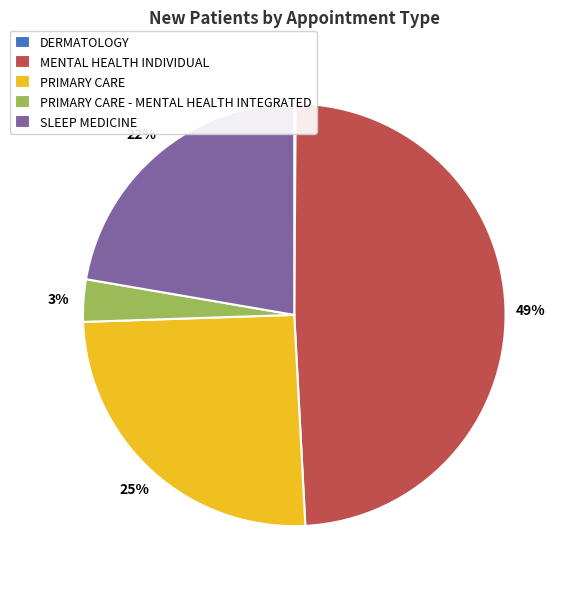

What is the ratio of the value at PRIMARY CARE to the value at SLEEP MEDICINE?

1.1